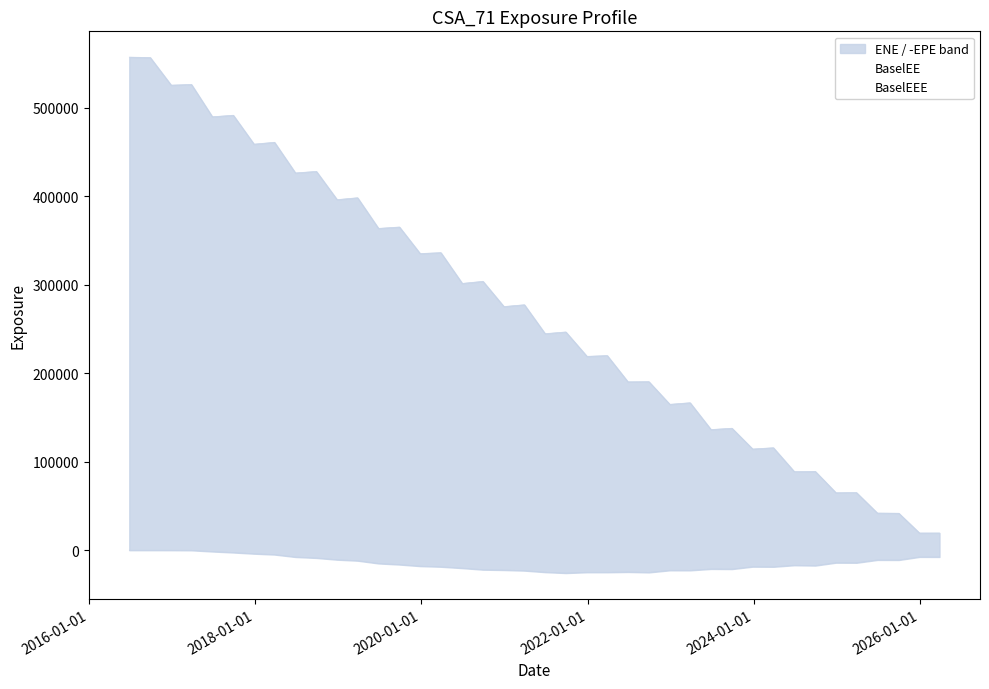

At which label does BaselEEE reach its minimum?

2016-01-01